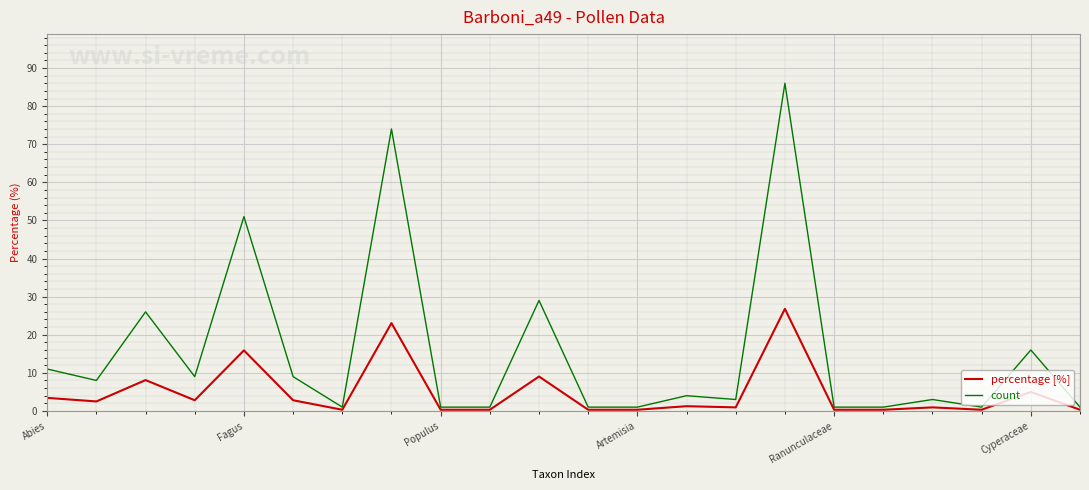

Which series has the largest total across all categories?

count